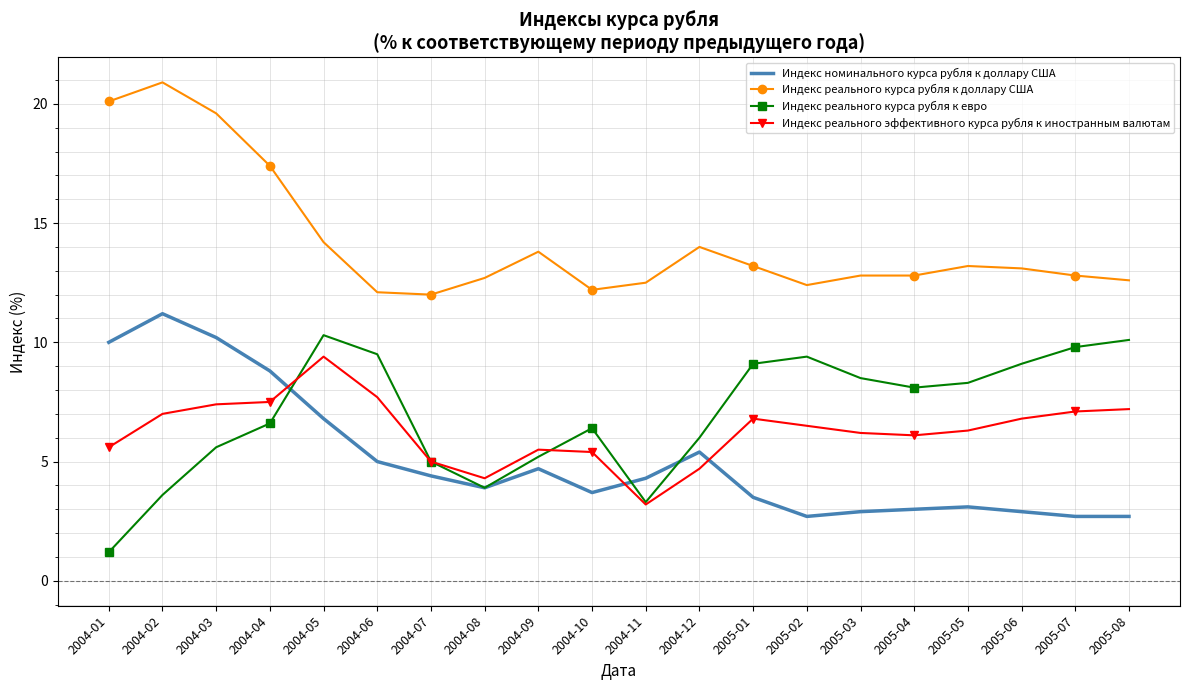

Rank the series by their maximum value, from lowest to highest.

Индекс реального эффективного курса рубля к иностранным валютам, Индекс реального курса рубля к евро, Индекс номинального курса рубля к доллару США, Индекс реального курса рубля к доллару США